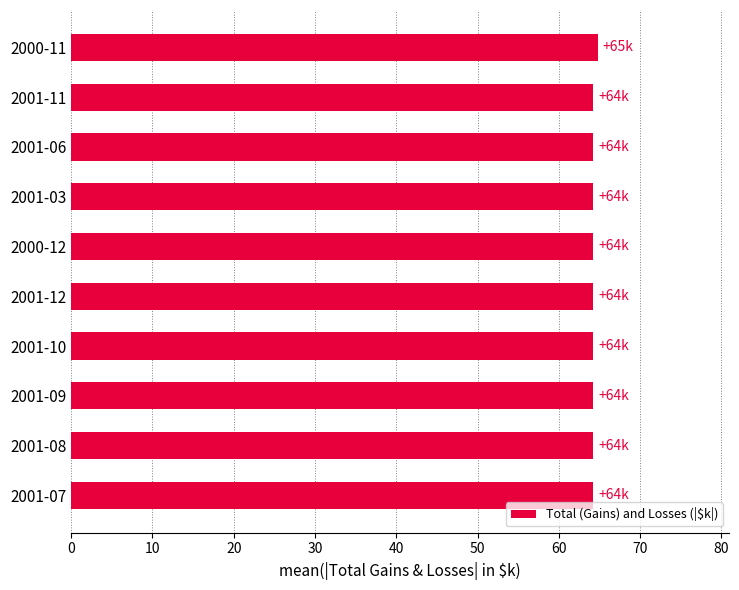

What is the maximum value shown in the chart?

64.8